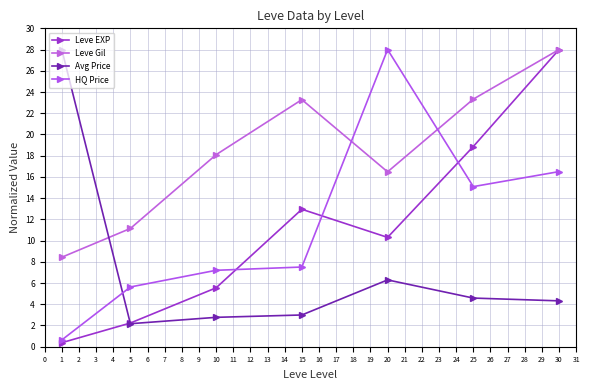

At which category is the sum across all series the highest?

30